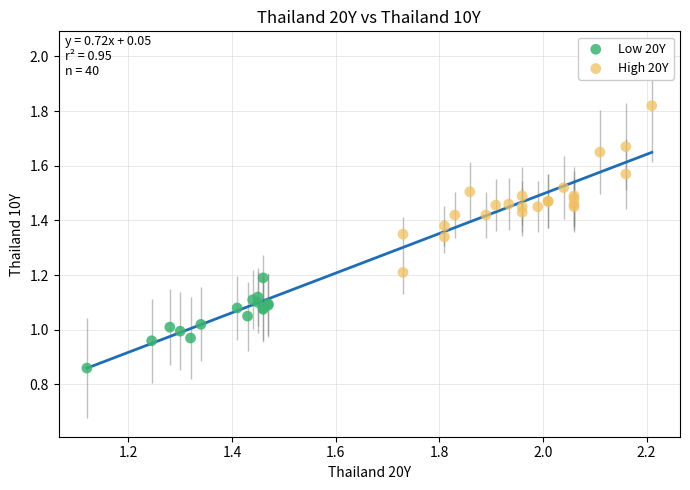

Which series has the largest Y range (max minus min)?

High 20Y